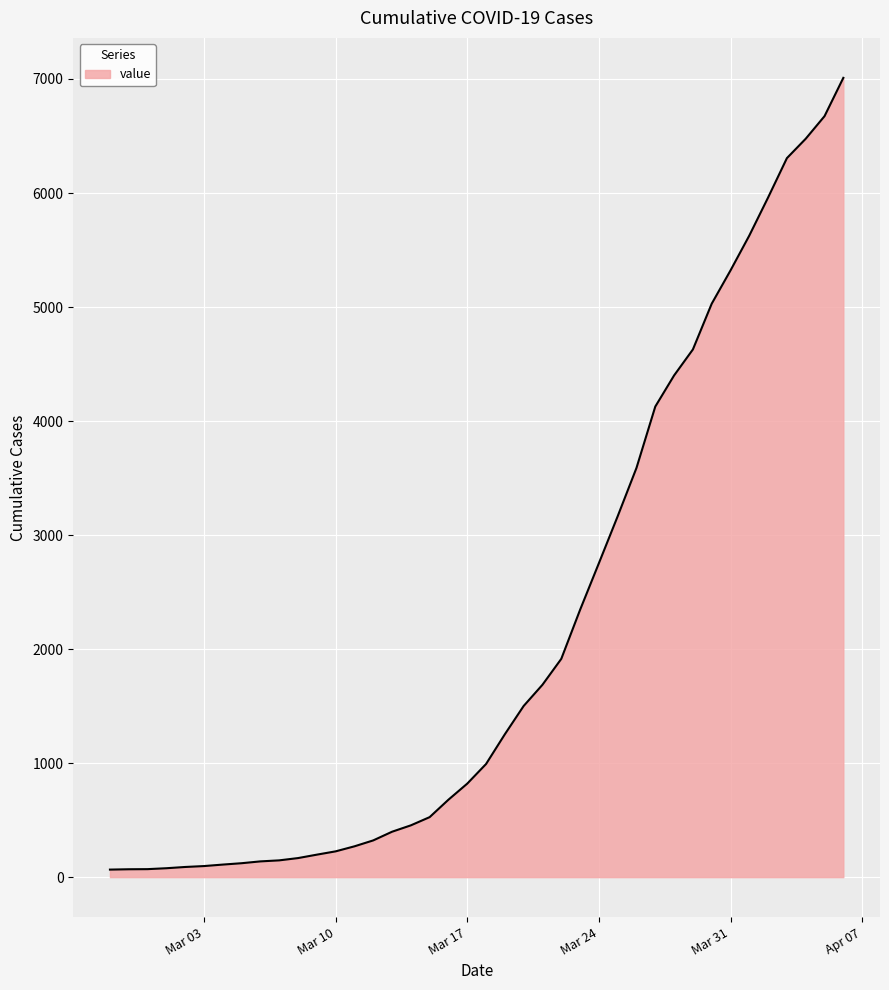

What is the greatest value displayed?

7010